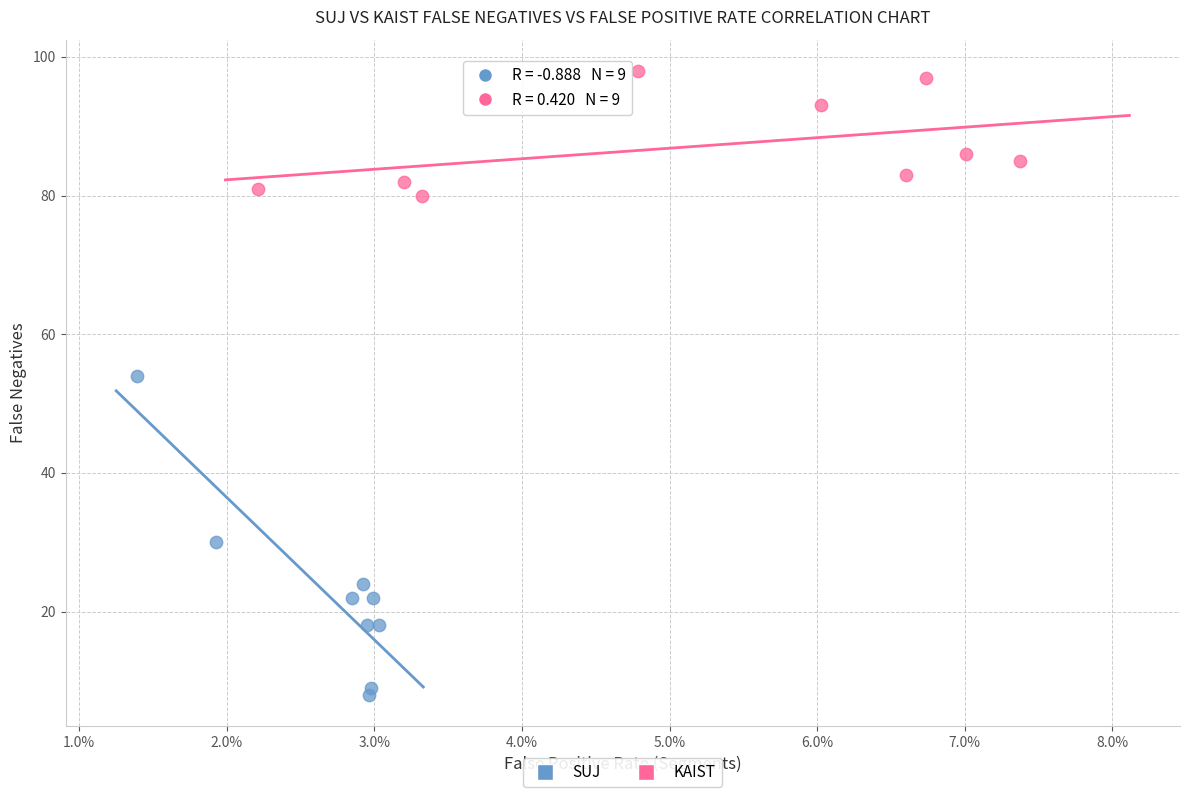

Which series reaches the minimum Y coordinate?

SUJ